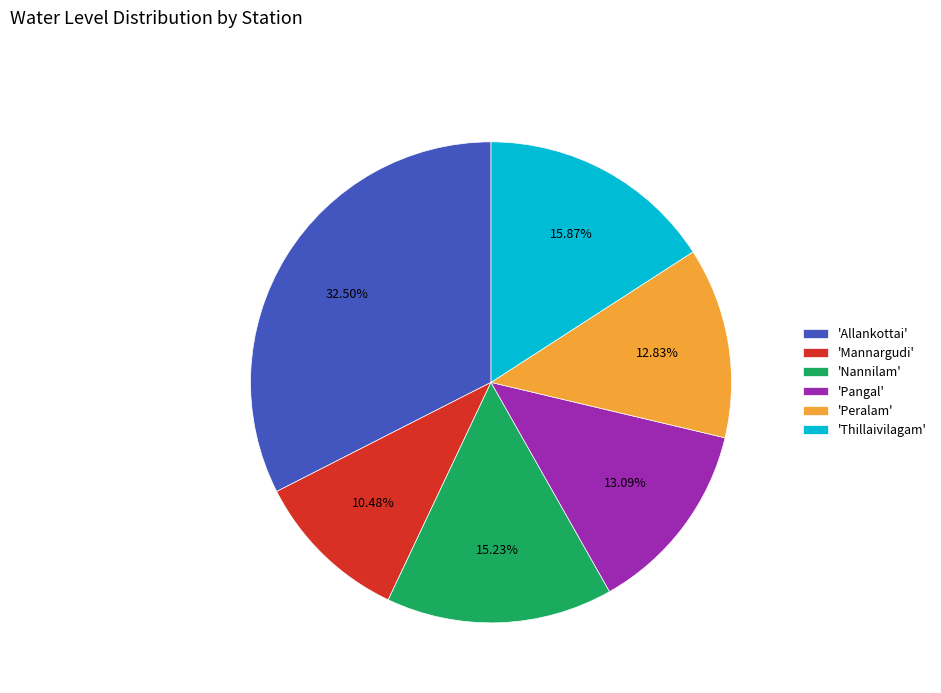

Is there any slice that represents more than half of the pie?

No